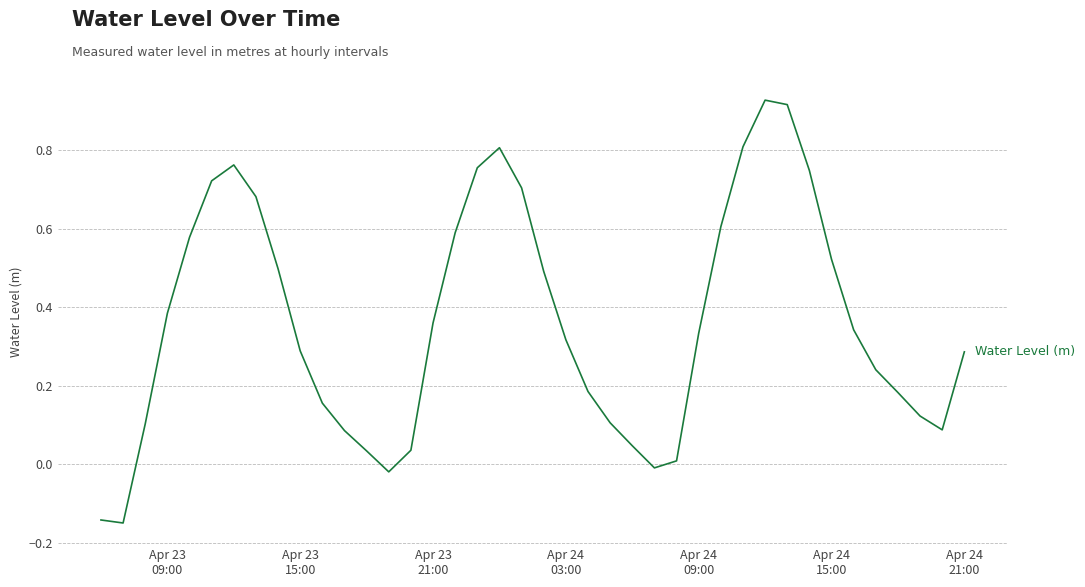

How many lines are shown in the chart?

1